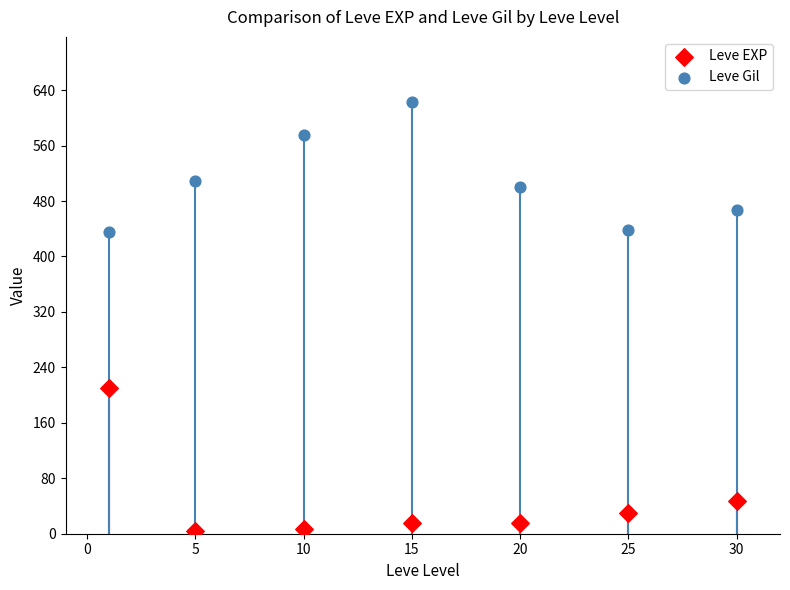

Which series has the widest spread of Y values?

Leve EXP